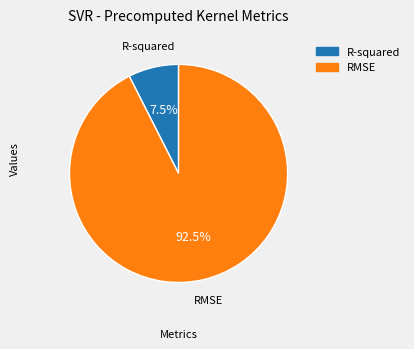

To the nearest percent, what is the difference between the RMSE and R-squared slice percentages?

85%